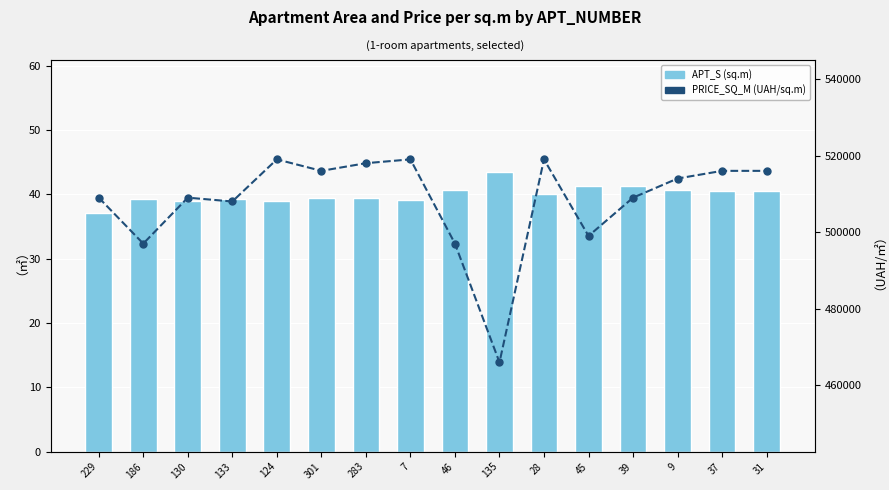

Which series changed the most between 229 and 133?

PRICE_SQ_M (UAH/sq.m)